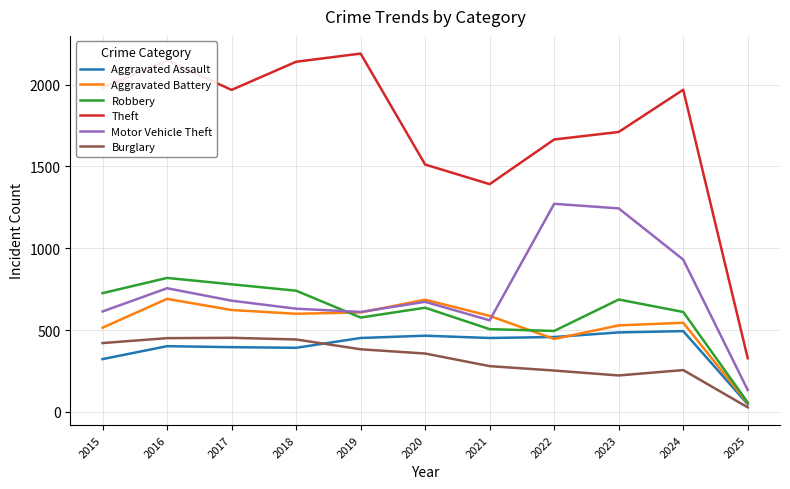

Which series has the widest spread of values?

Theft